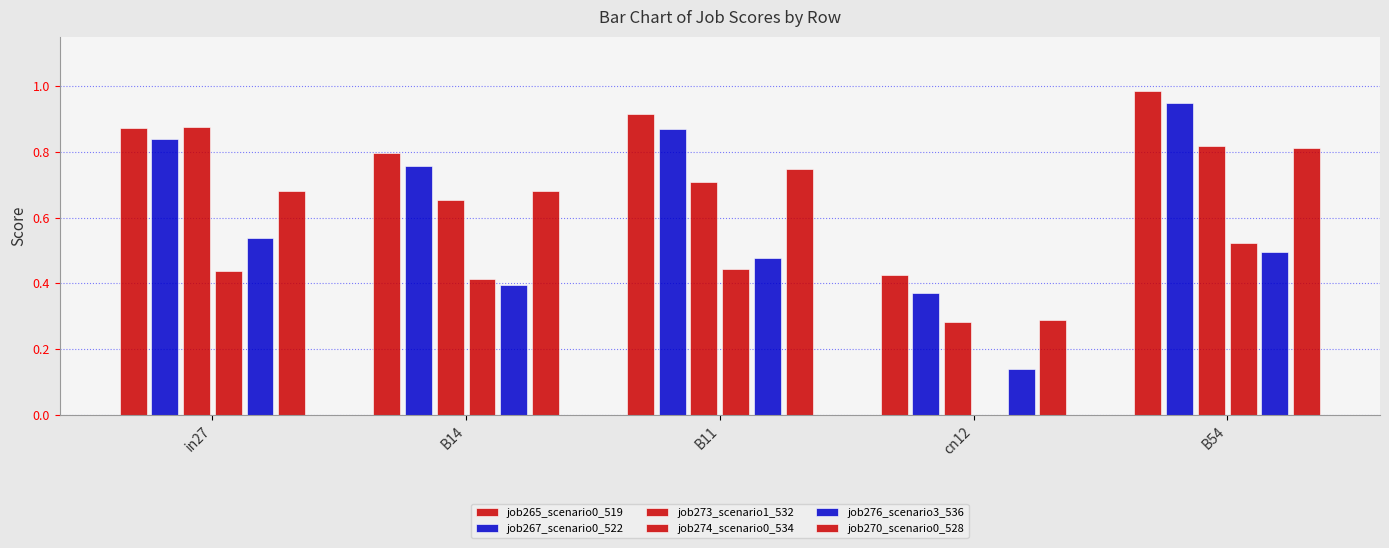

How many groups of bars are there?

5